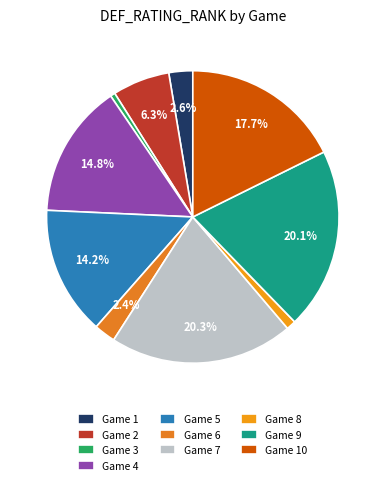

Count the number of slices in the pie.

10